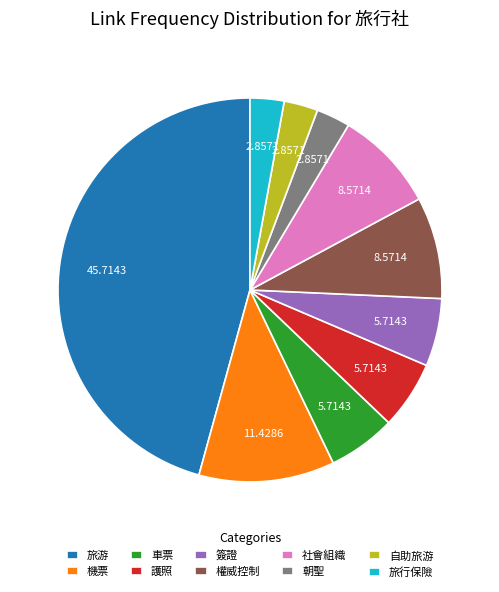

How many segments does this pie chart have?

10